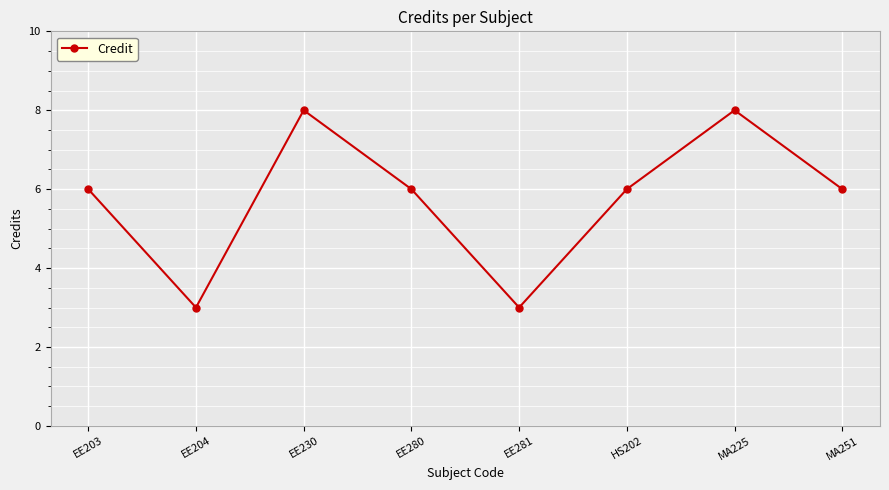

Count the number of categories in the chart.

8